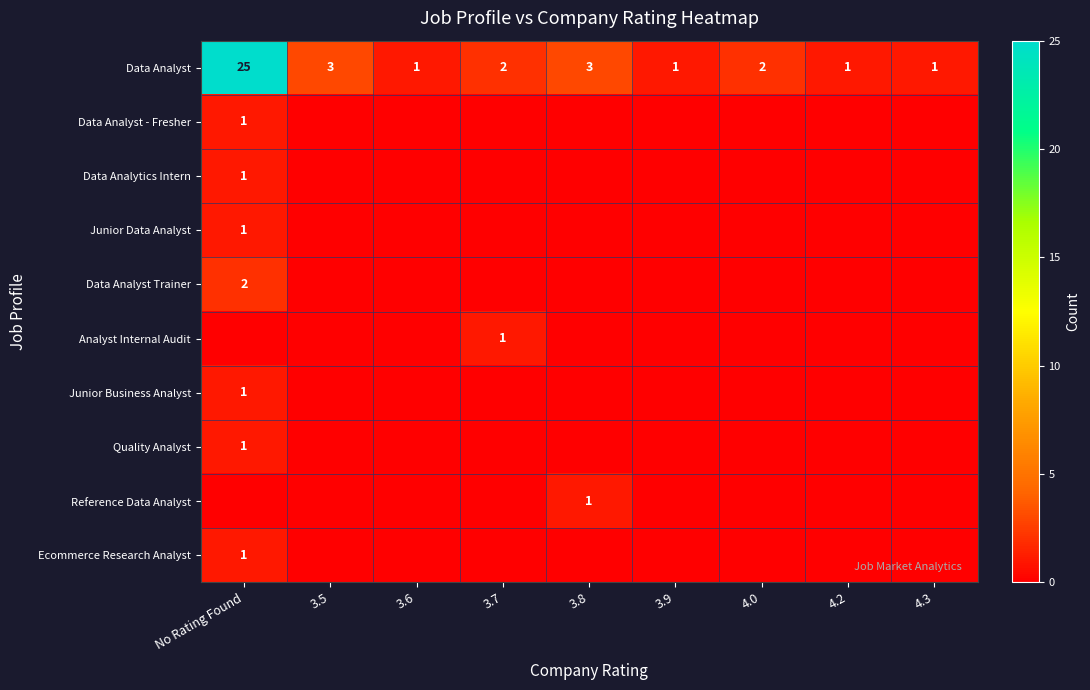

True or false: Quality Analyst has a value of 0 at 3.6.

True